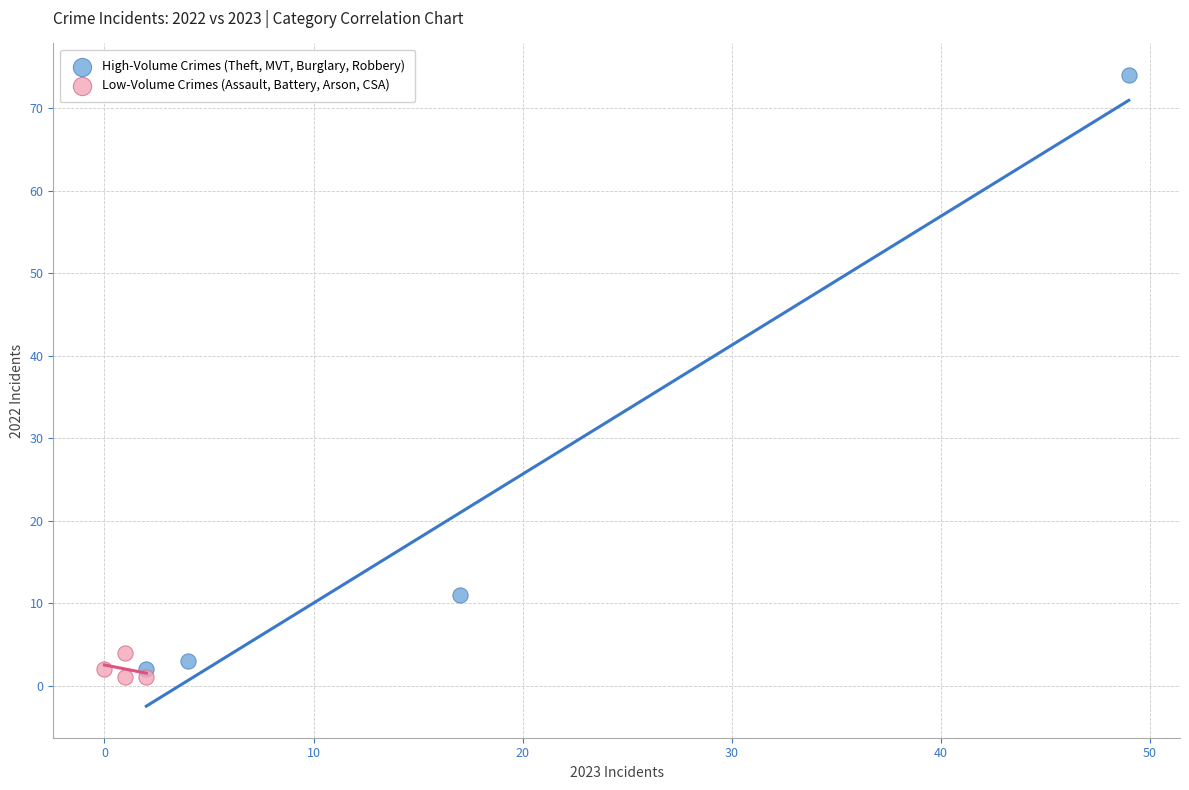

Which series contains the highest Y value?

High-Volume Crimes (Theft, MVT, Burglary, Robbery)